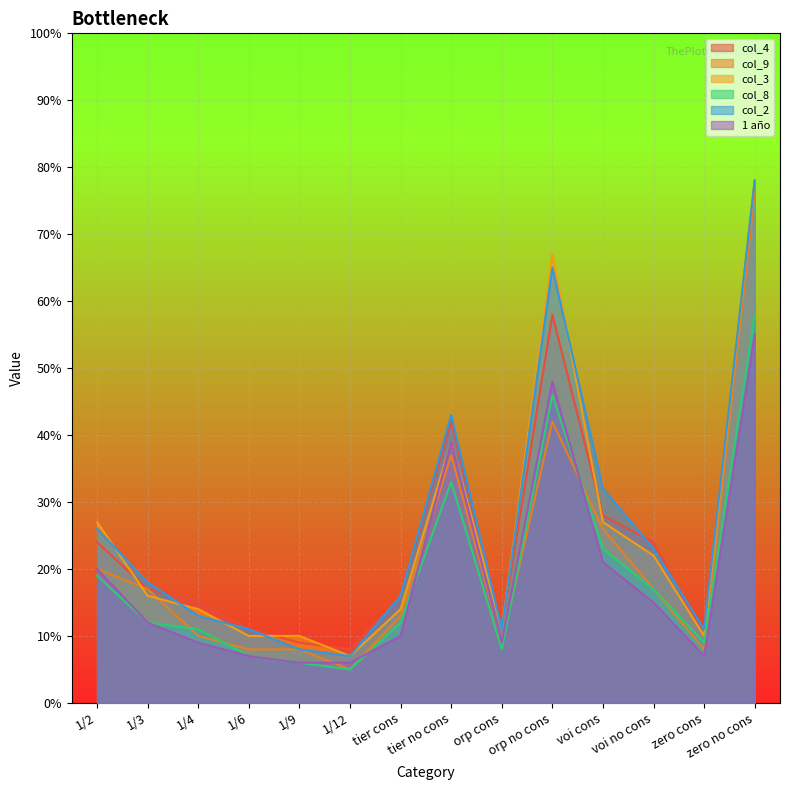

True or false: col_4 and 1 año intersect in this chart.

False